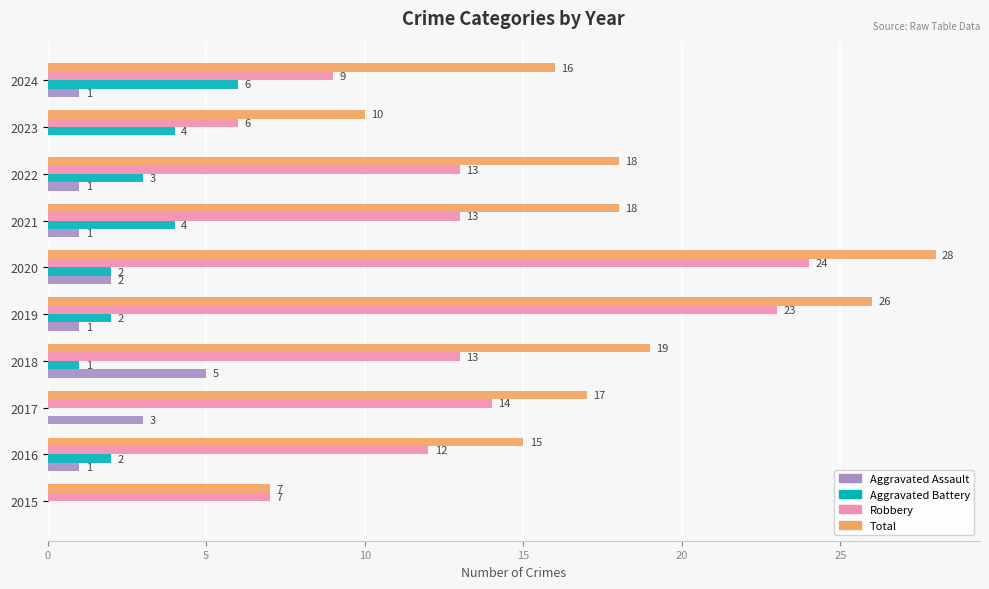

At which category is the sum across all series the highest?

2020